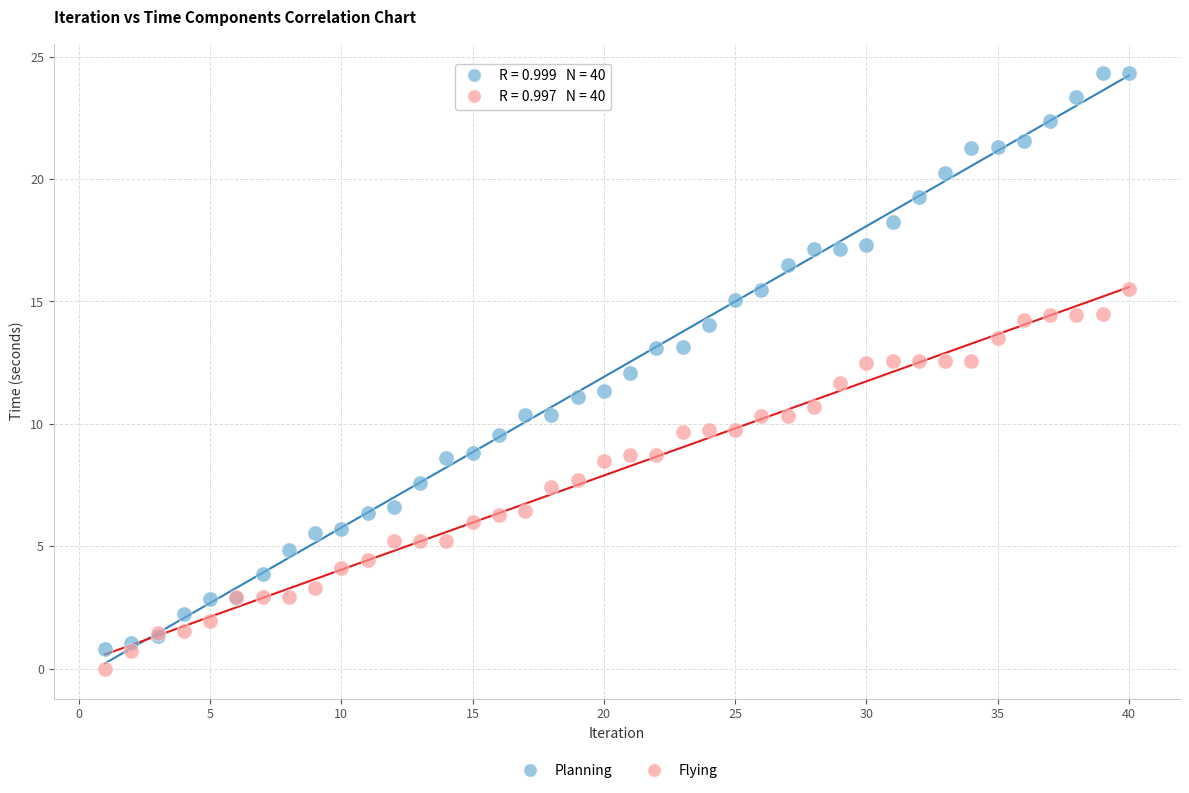

What is the X range (max minus min) for the scatter plot?

39.0